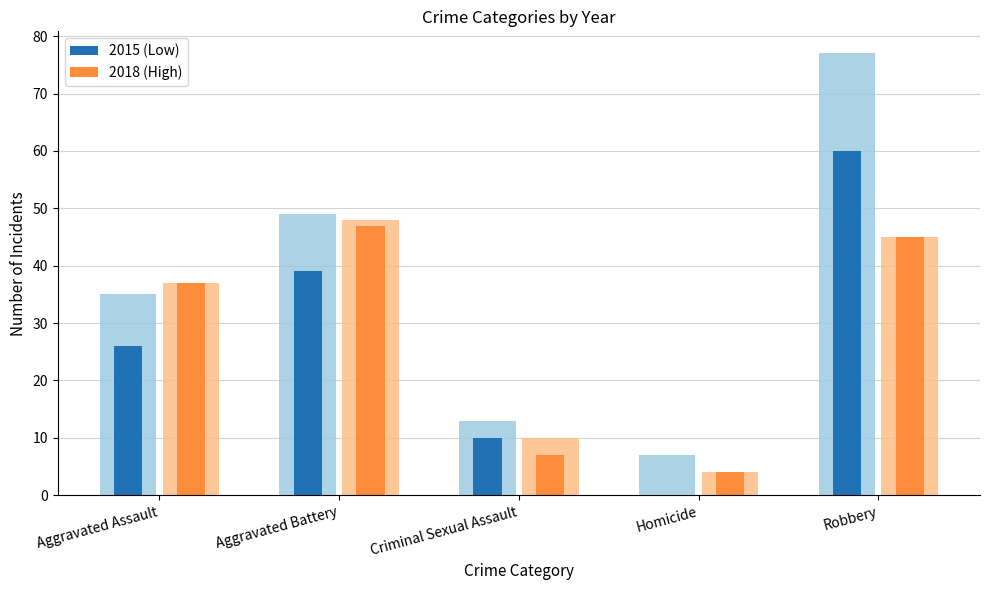

What are all the series names shown in the legend?

2015 (Low), 2018 (High)